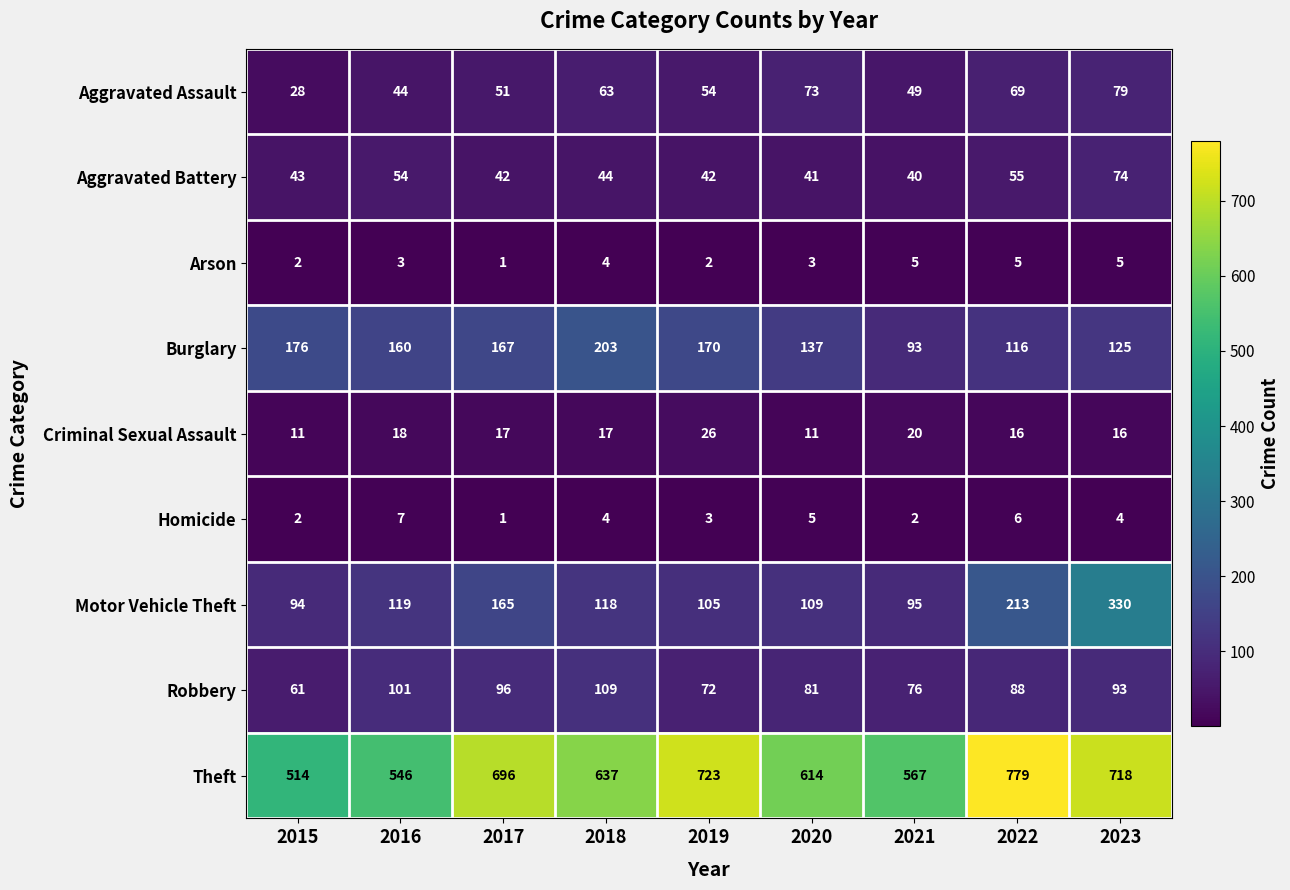

How many values in the Motor Vehicle Theft series are below 118?

4